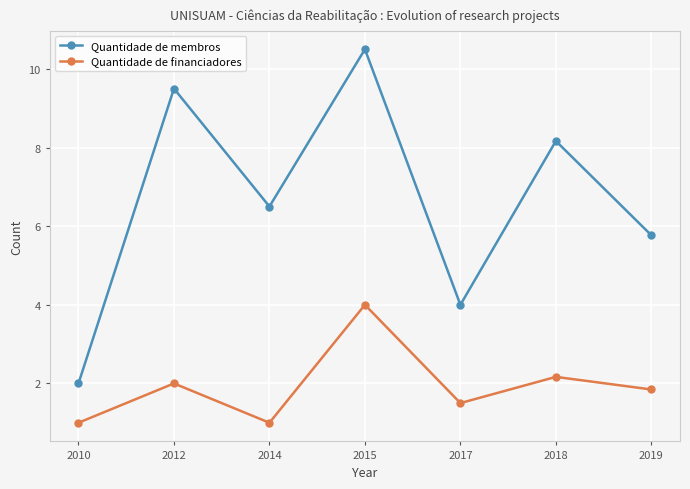

Is it true that Quantidade de financiadores equals 2.2 at 2018?

True